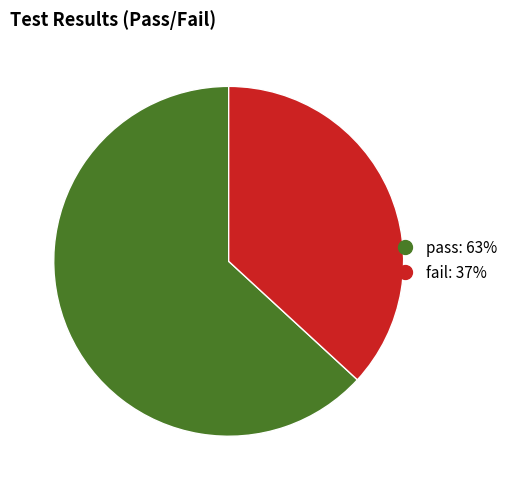

Does any single category account for the majority?

Yes